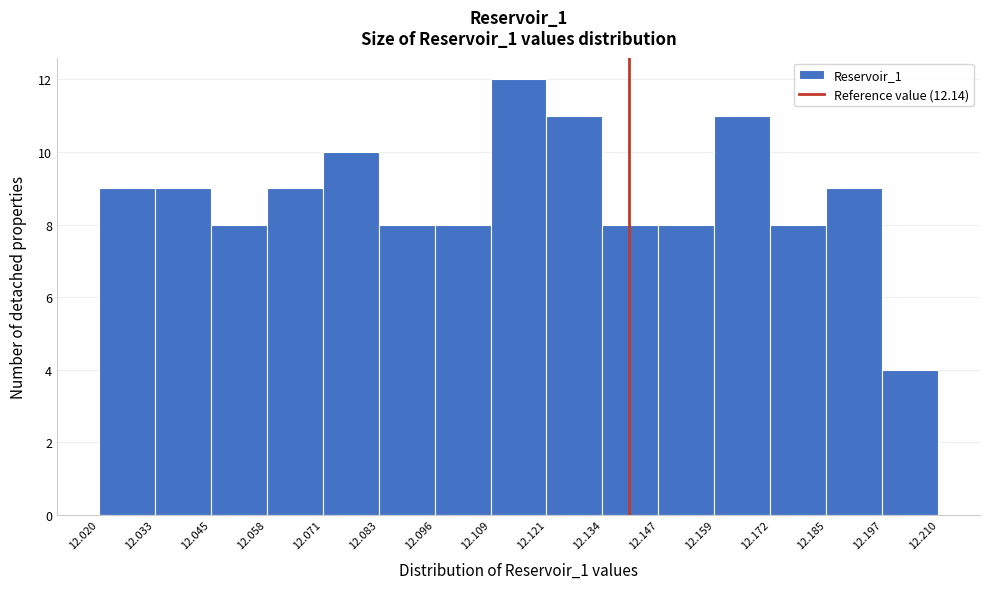

Reading left to right, transcribe this chart: for each bar, give the range it covers on the x-axis and its height. The values are not printed on the chart, so give them approximately, as read against the axis.

12.020 to 12.033: 9
12.033 to 12.045: 9
12.045 to 12.058: 8
12.058 to 12.071: 9
12.071 to 12.083: 10
12.083 to 12.096: 8
12.096 to 12.109: 8
12.109 to 12.121: 12
12.121 to 12.134: 11
12.134 to 12.147: 8
12.147 to 12.159: 8
12.159 to 12.172: 11
12.172 to 12.185: 8
12.185 to 12.197: 9
12.197 to 12.210: 4